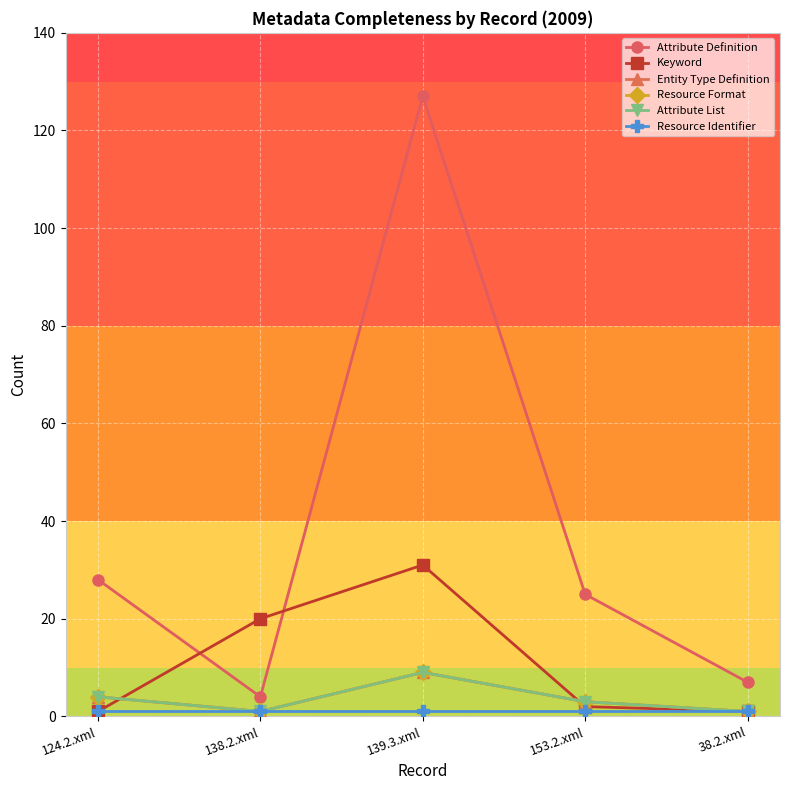

What is the spread (max minus min) of values at 138.2.xml?

19